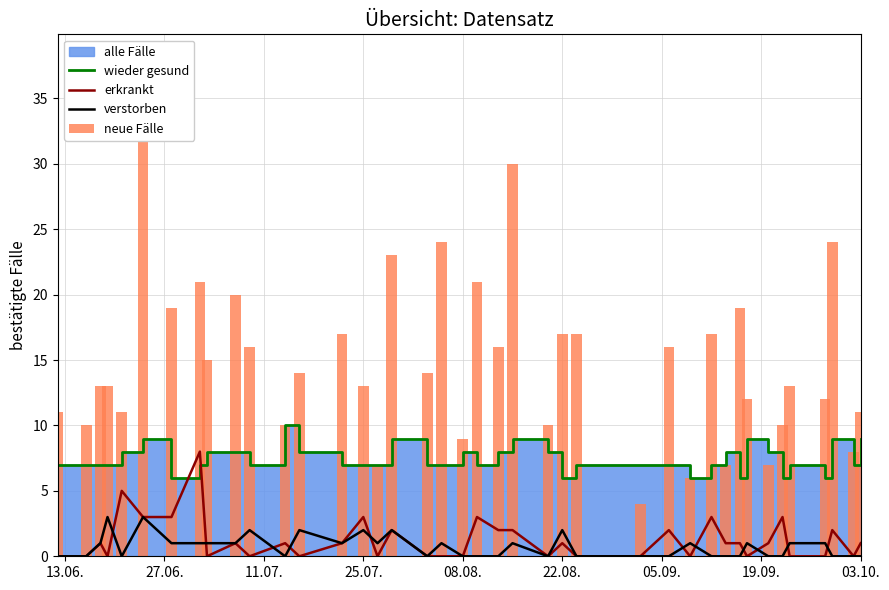

How many data points in erkrankt are above 1?

13